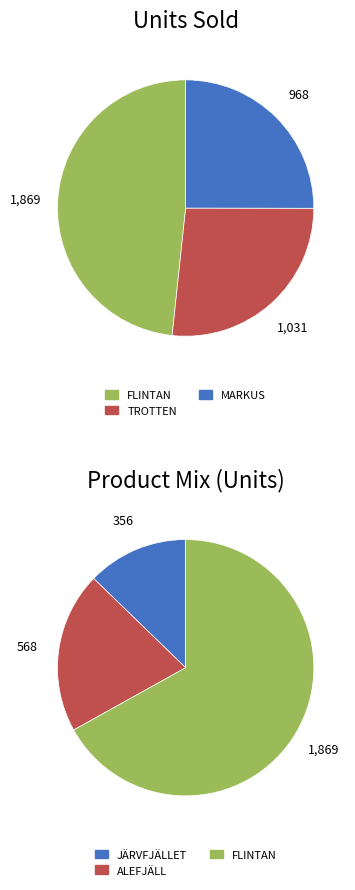

The TROTTEN slice represents 7% of the pie. True or false?

False